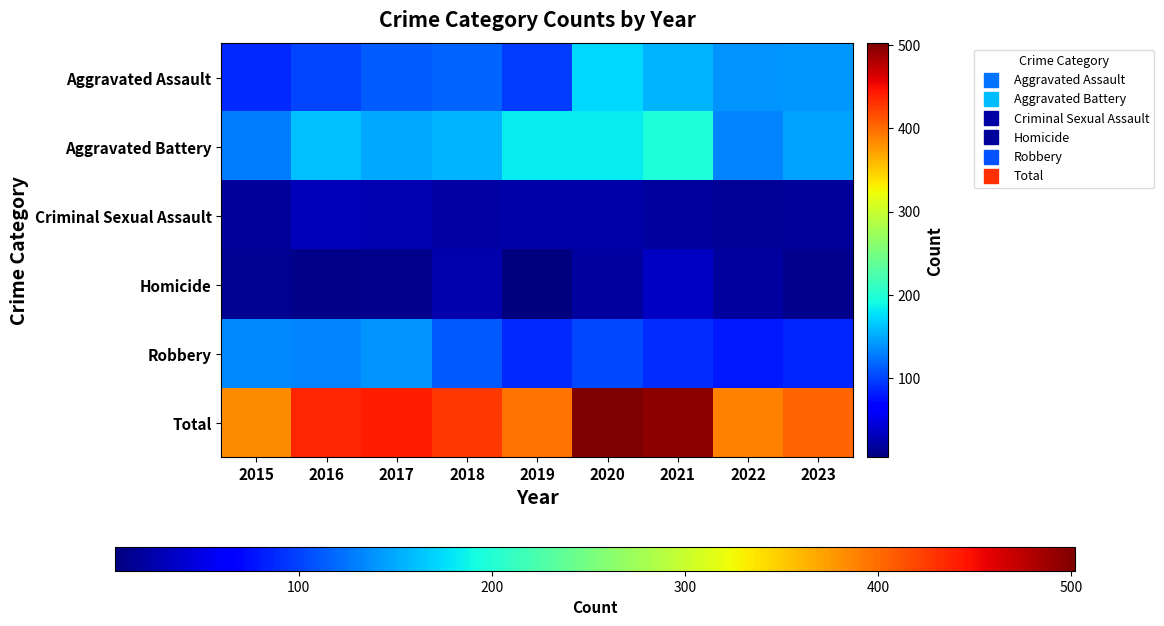

Reading left to right, transcribe all the data shown in this chart.

Aggravated Assault: 2015=88	2016=101	2017=113	2018=116	2019=98	2020=172	2021=155	2022=139	2023=142
Aggravated Battery: 2015=129	2016=162	2017=149	2018=155	2019=183	2020=183	2021=197	2022=133	2023=147
Criminal Sexual Assault: 2015=17	2016=32	2017=27	2018=22	2019=23	2020=24	2021=19	2022=16	2023=18
Homicide: 2015=14	2016=10	2017=11	2018=25	2019=5	2020=19	2021=36	2022=20	2023=12
Robbery: 2015=135	2016=132	2017=140	2018=110	2019=87	2020=104	2021=89	2022=80	2023=85
Total: 2015=383	2016=437	2017=440	2018=428	2019=396	2020=502	2021=496	2022=388	2023=404